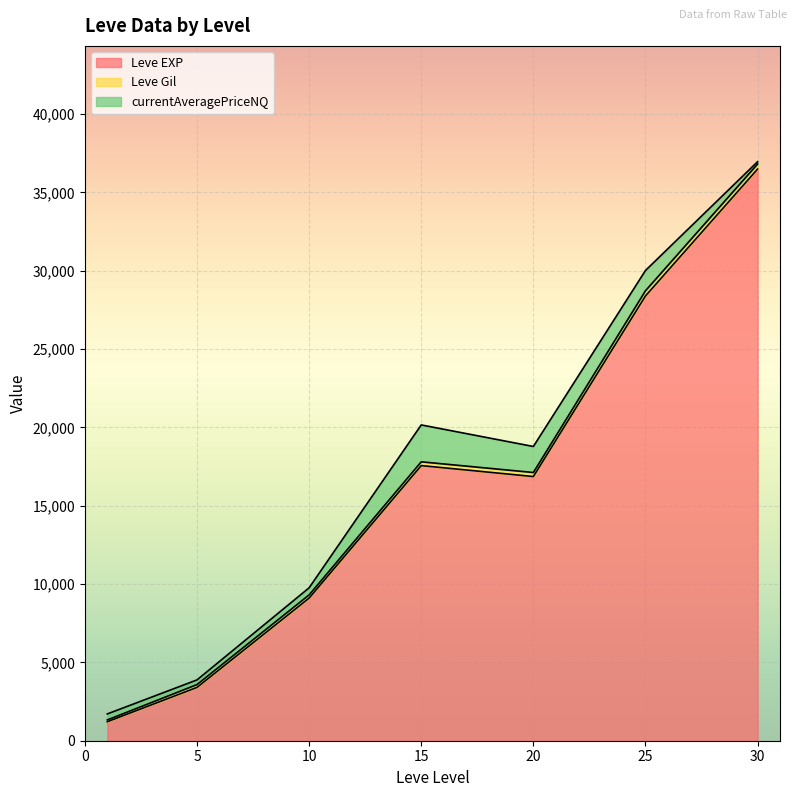

Where do currentAveragePriceNQ and Leve Gil first cross each other?

1 and 1